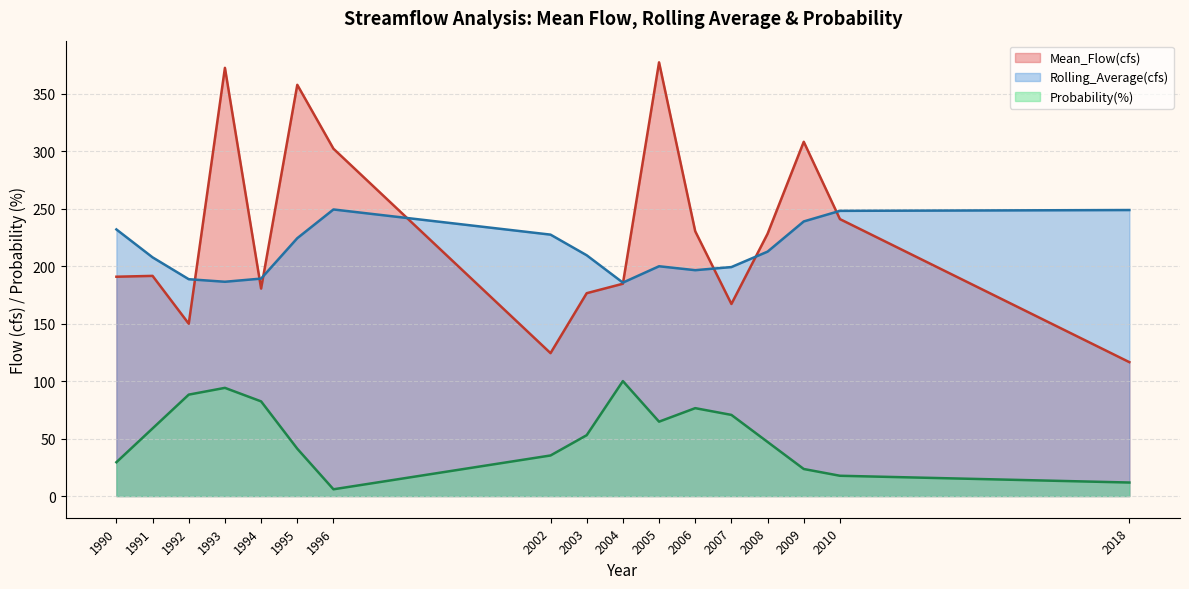

In Rolling_Average(cfs), how many points are higher than both neighbors (excluding endpoints)?

2